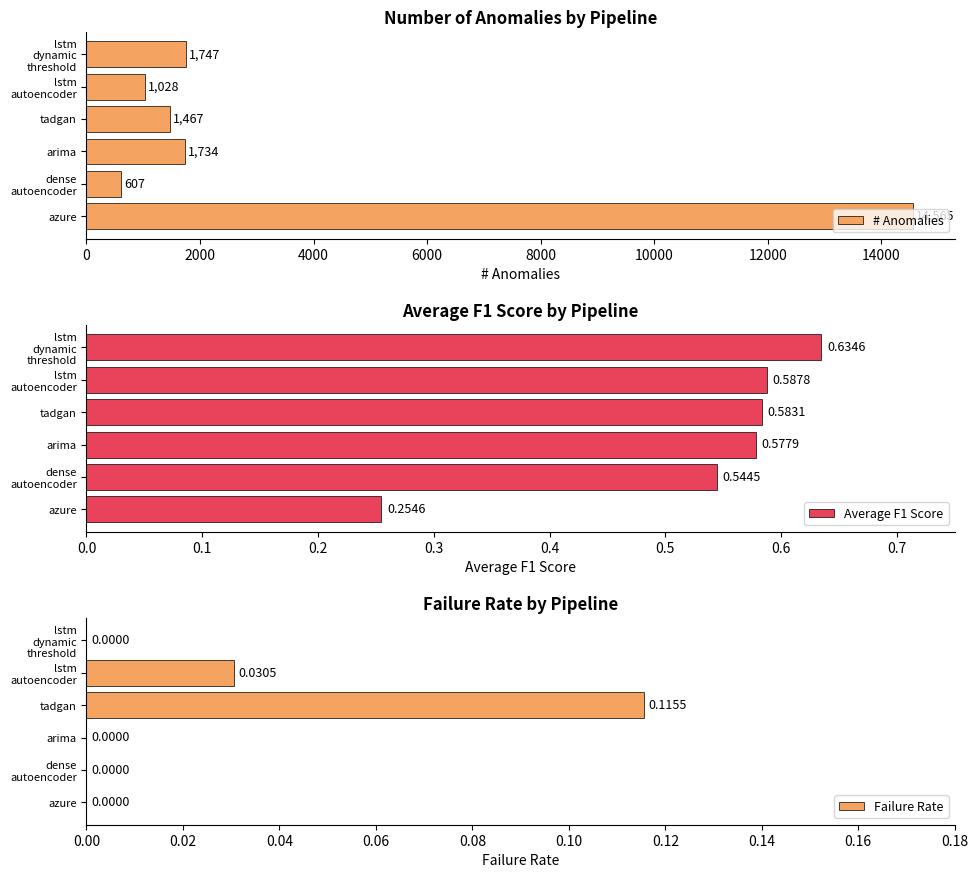

The Failure Rate series shows -0.1 at 10000. True or false?

False